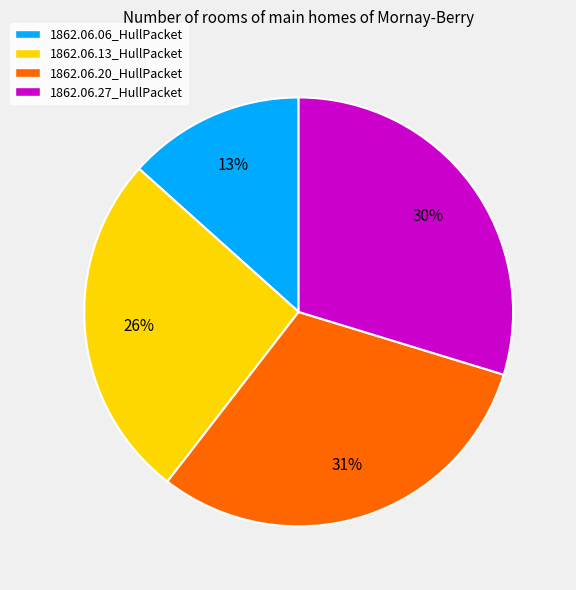

How many segments does this pie chart have?

4